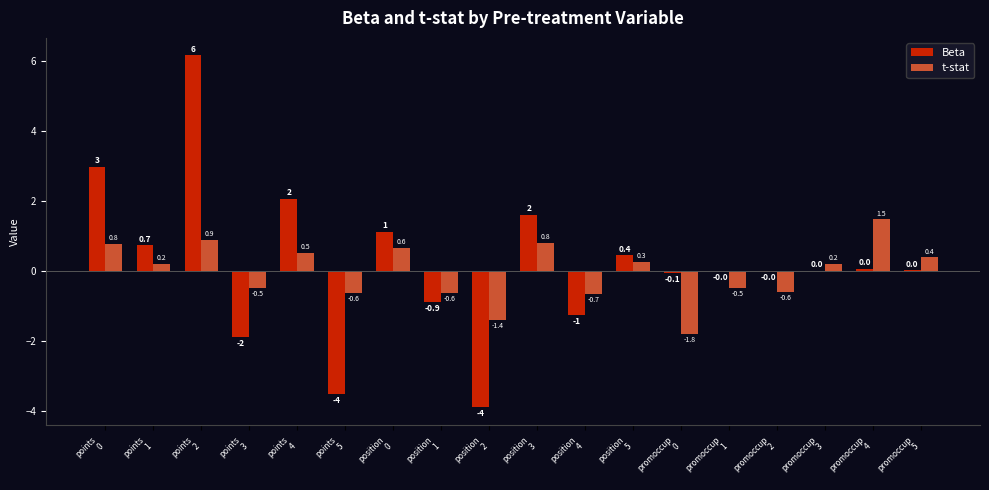

Which series has the largest total across all categories?

Beta